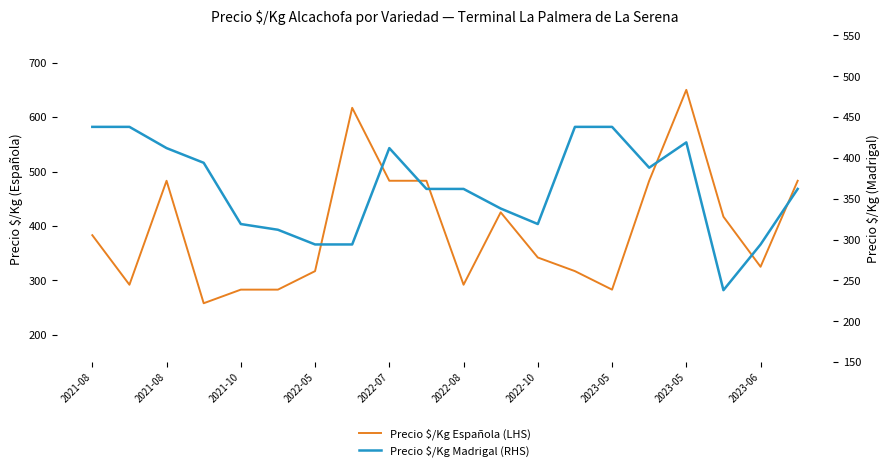

Does the chart display data point markers on the line(s)?

No